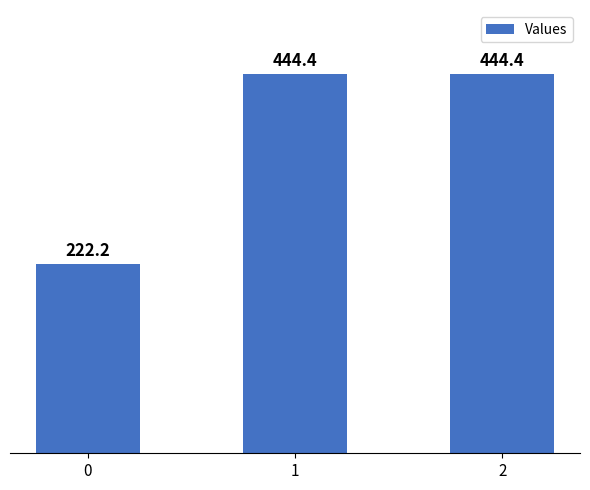

Reading left to right, what are all the values shown in this chart?

0=222.2	1=444.4	2=444.4